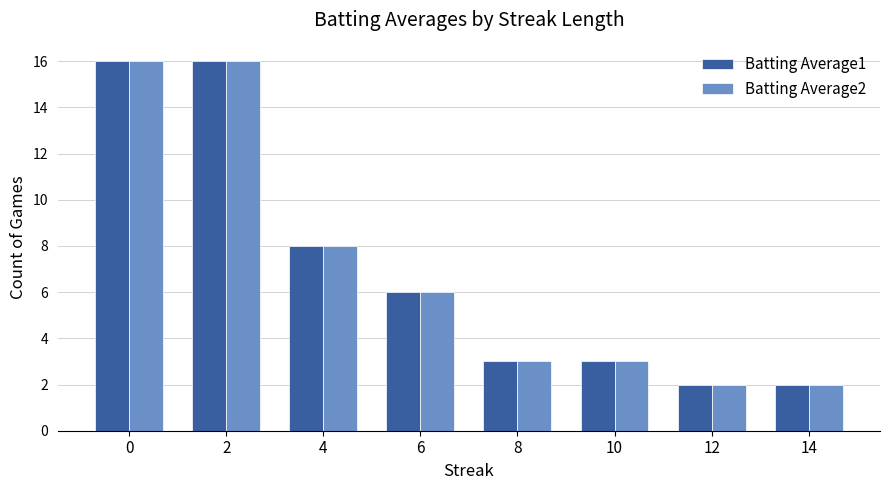

What is the value of the Batting Average1 bar at the 8th from the left?

2